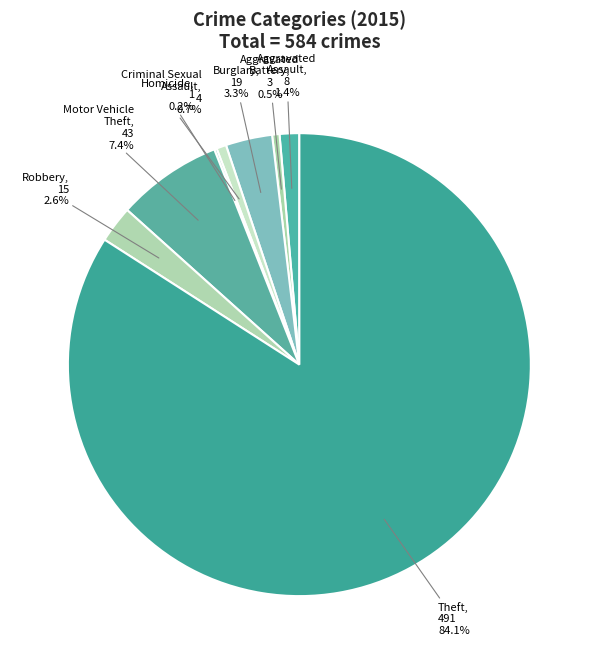

Which slice is the largest?

Theft